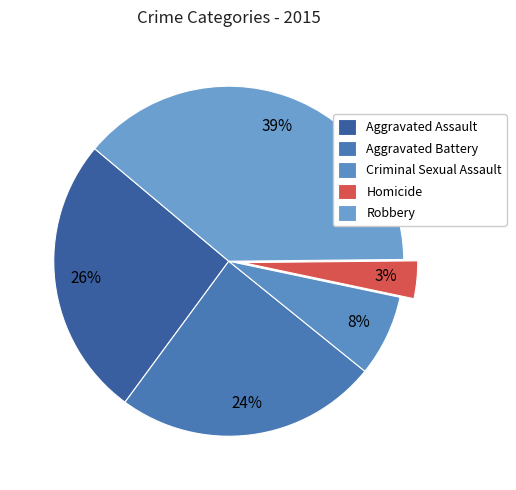

How many segments does this pie chart have?

5